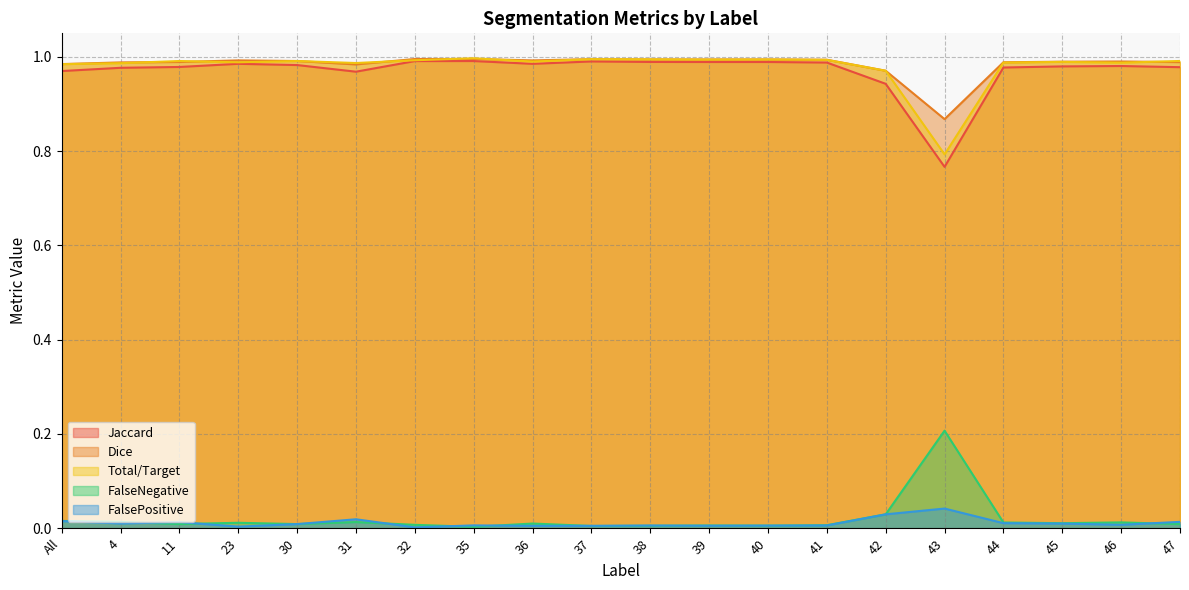

In FalseNegative, how many points are higher than both neighbors (excluding endpoints)?

6